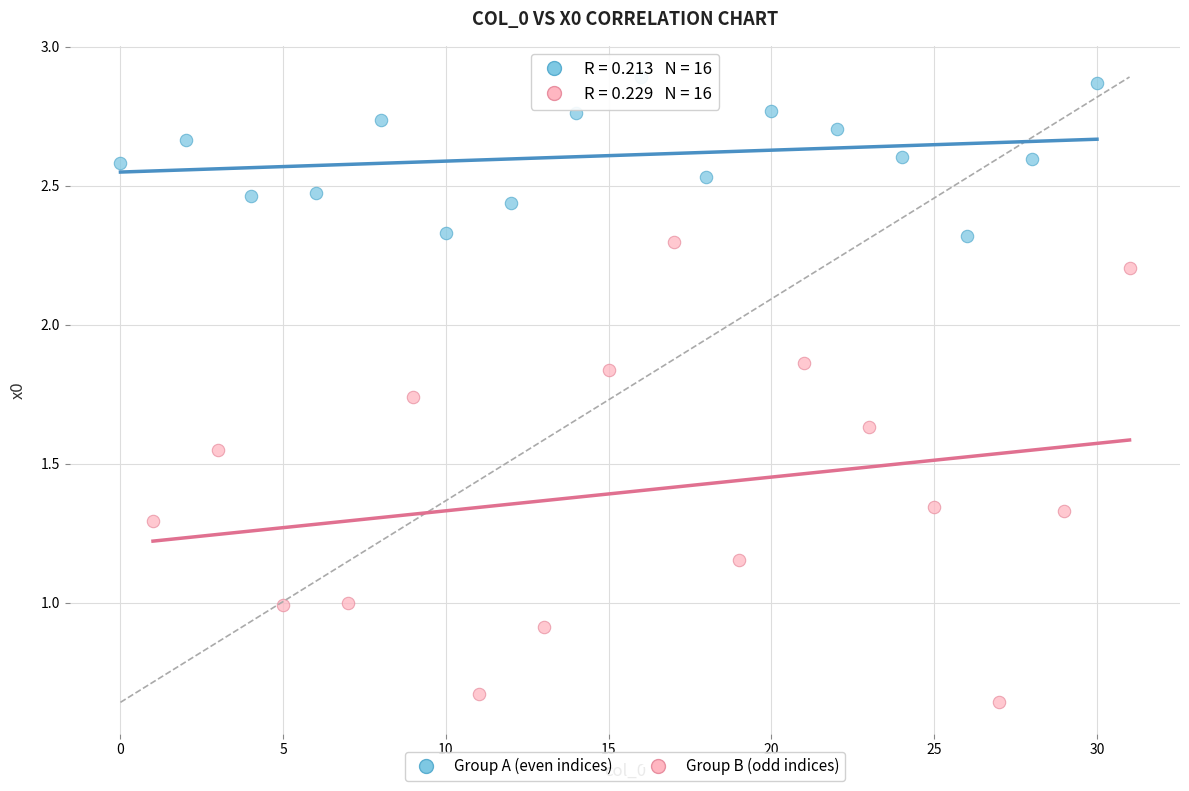

Which series contains the highest Y value?

Group A (even indices)